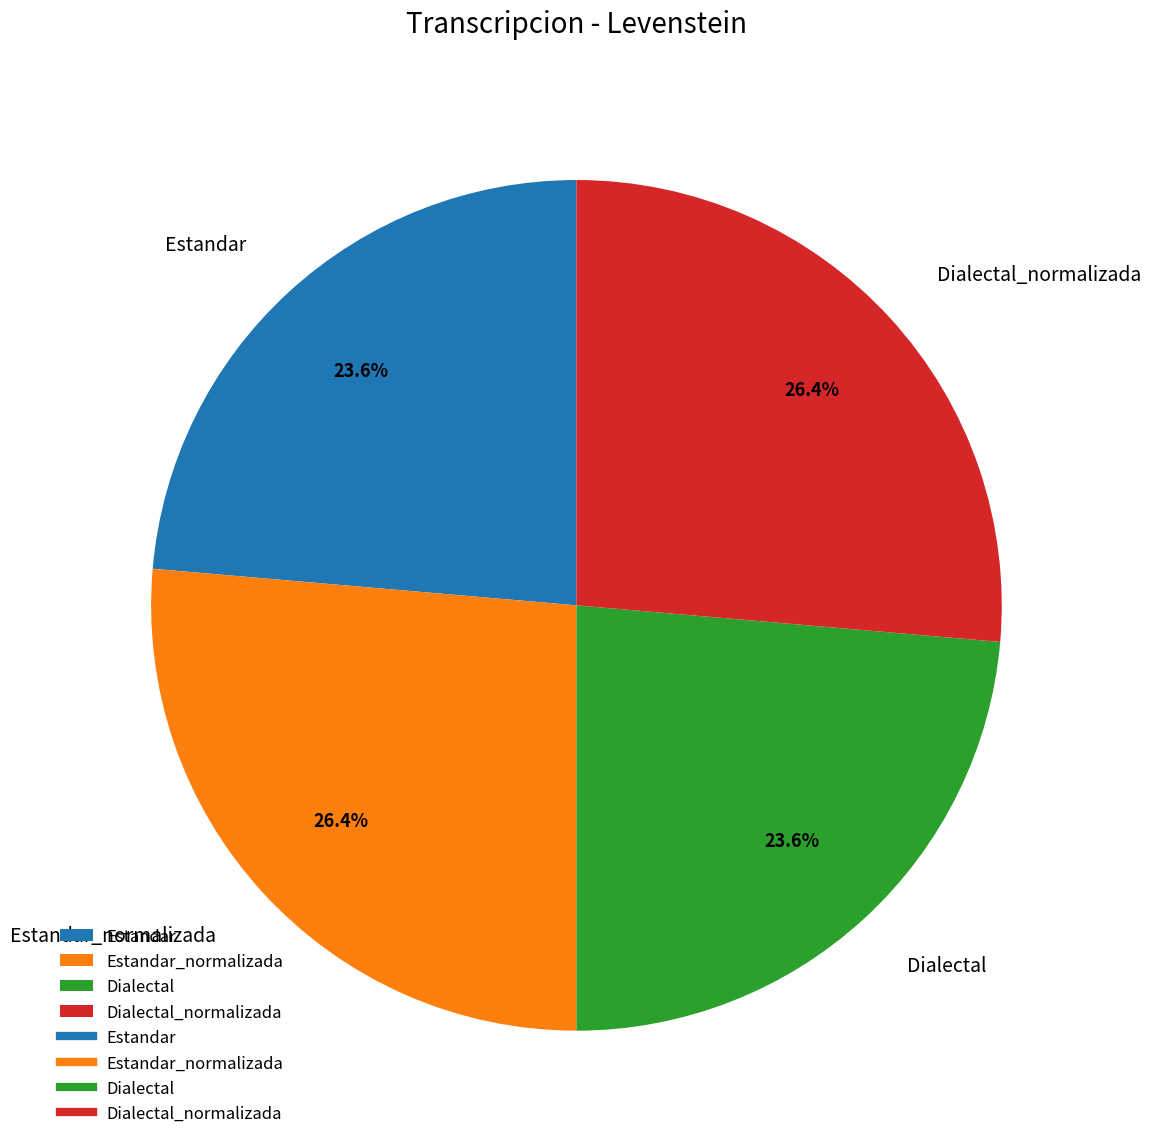

Is Estandar_normalizada the majority of the pie?

No